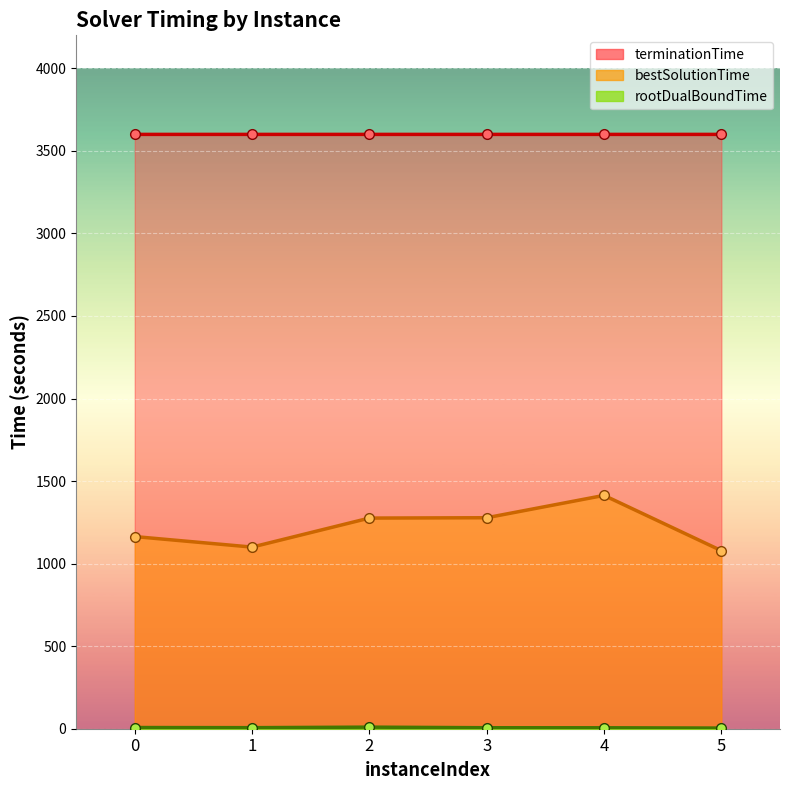

How many data points in rootDualBoundTime are less than 6?

3